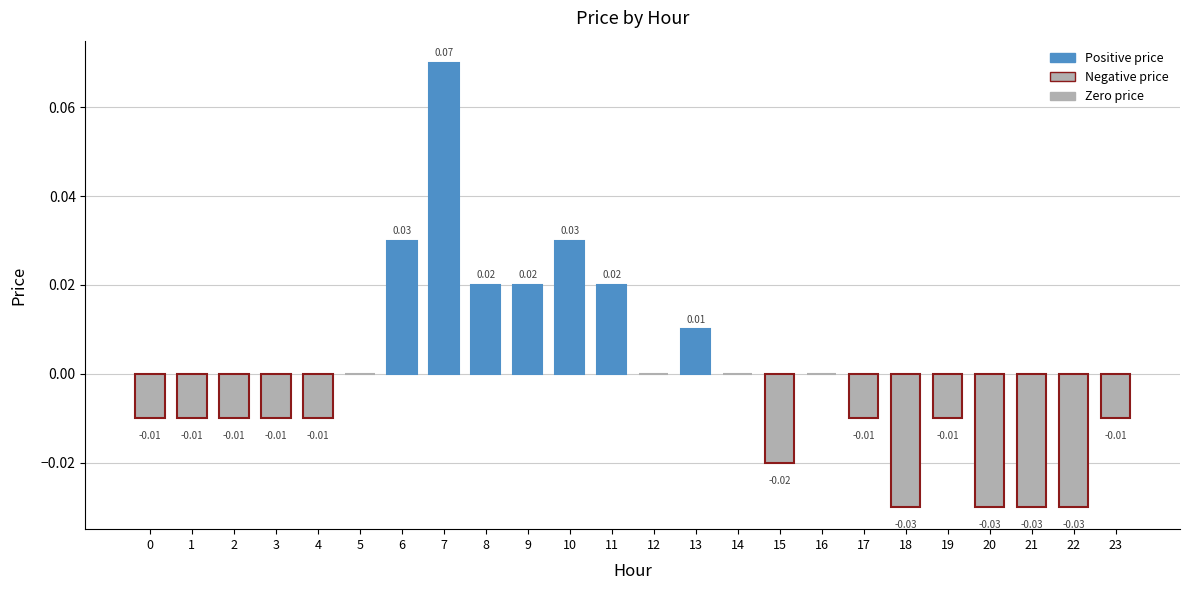

Which has a higher value, 8 or 13?

8